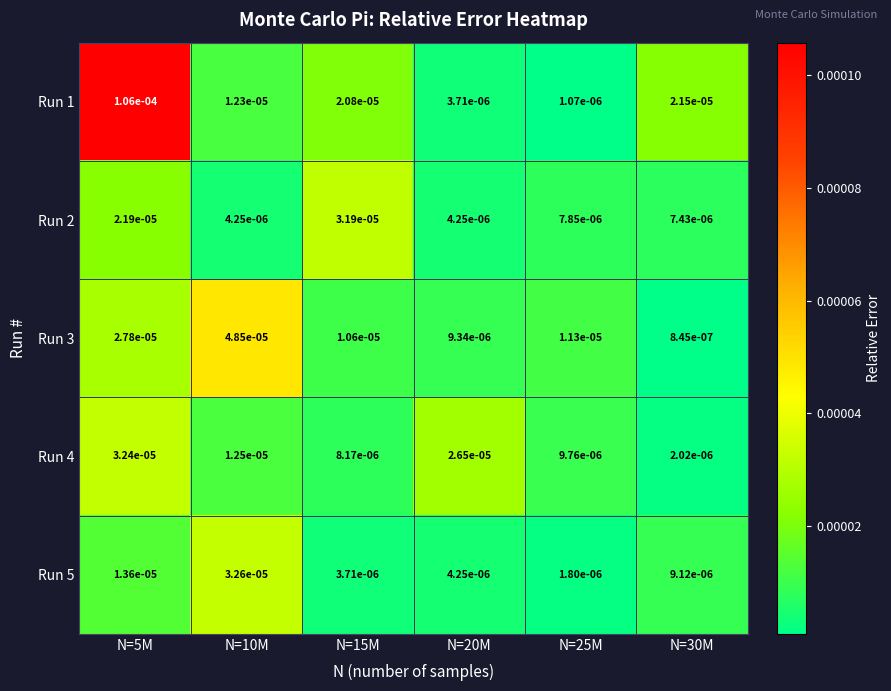

Between N=5M and N=15M, which series saw the biggest shift?

Run 1